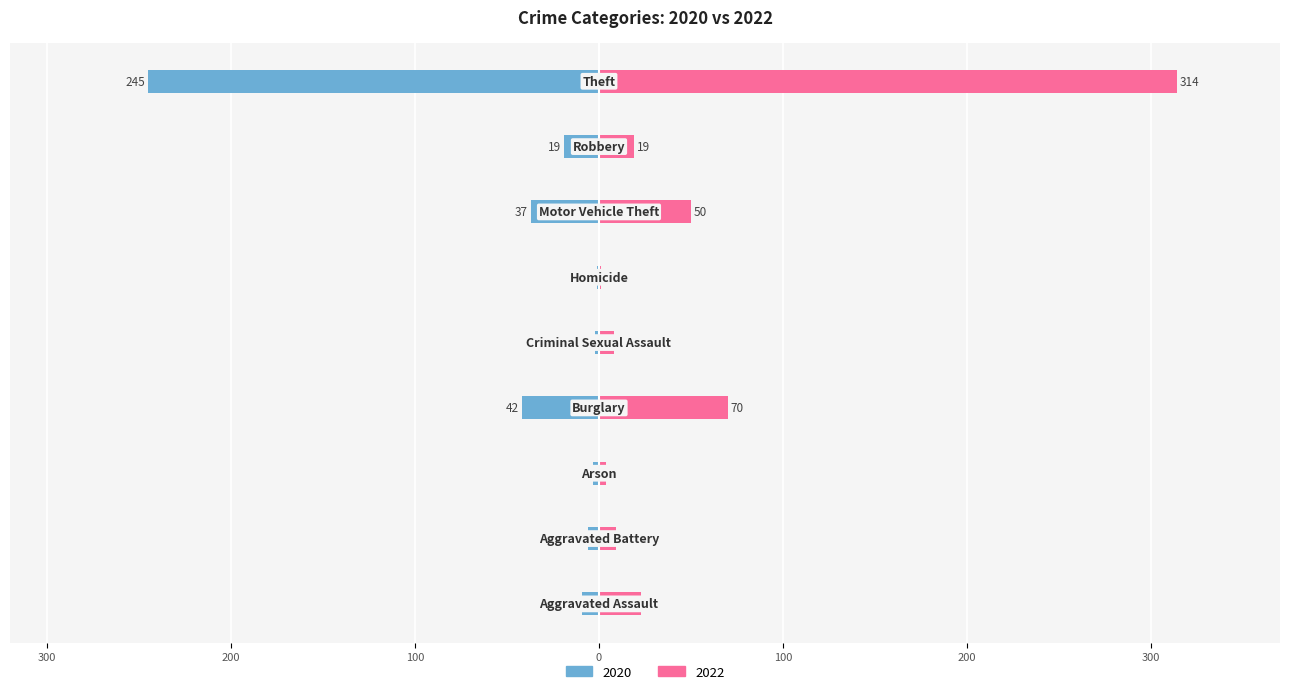

Reading right to left, what are all the values shown in this chart?

2020: -245	-19	-37	-1	-2	-42	-3	-6	-9
2022: 314	19	50	1	8	70	4	9	23